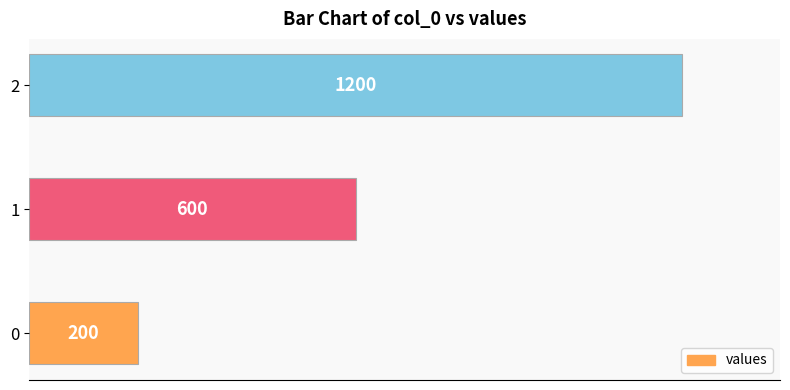

Reading bottom to top, list all the values displayed in this chart.

200	600	1200